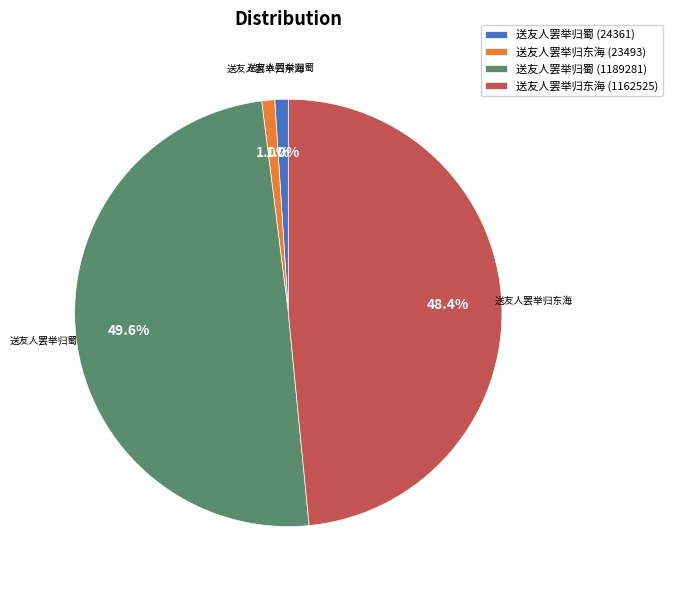

What is the largest slice in the pie chart?

送友人罢举归蜀 (1189281)